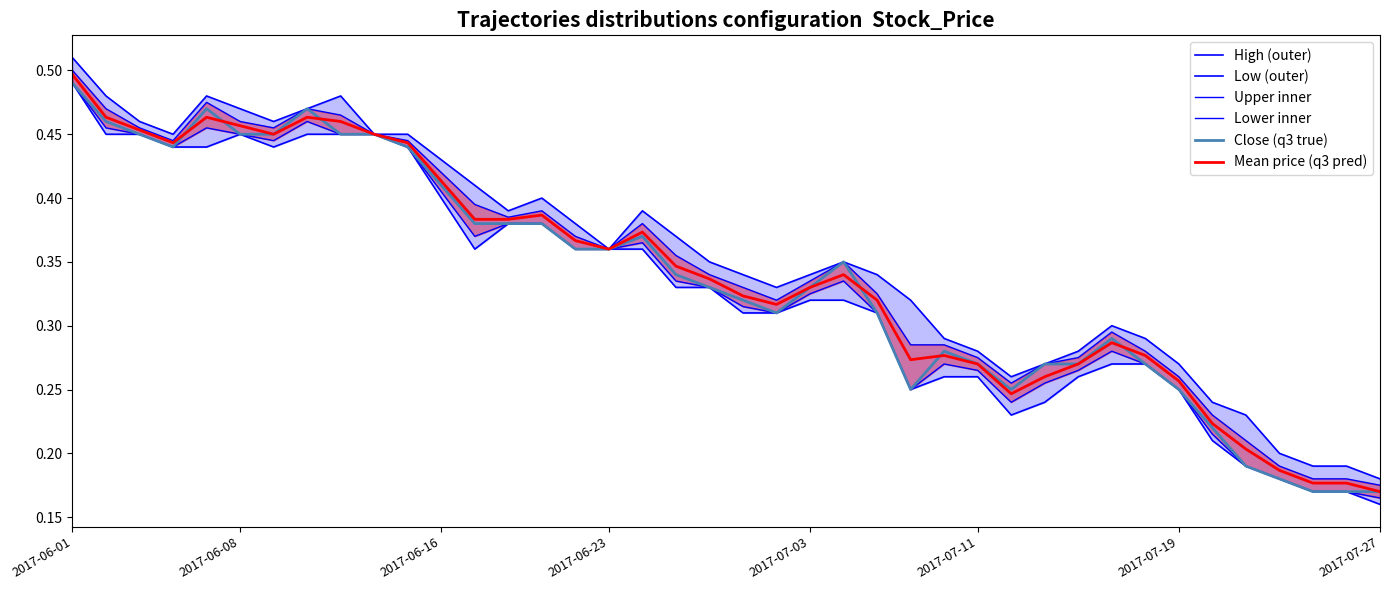

At which label does Close (q3 true) reach its peak?

2017-06-01